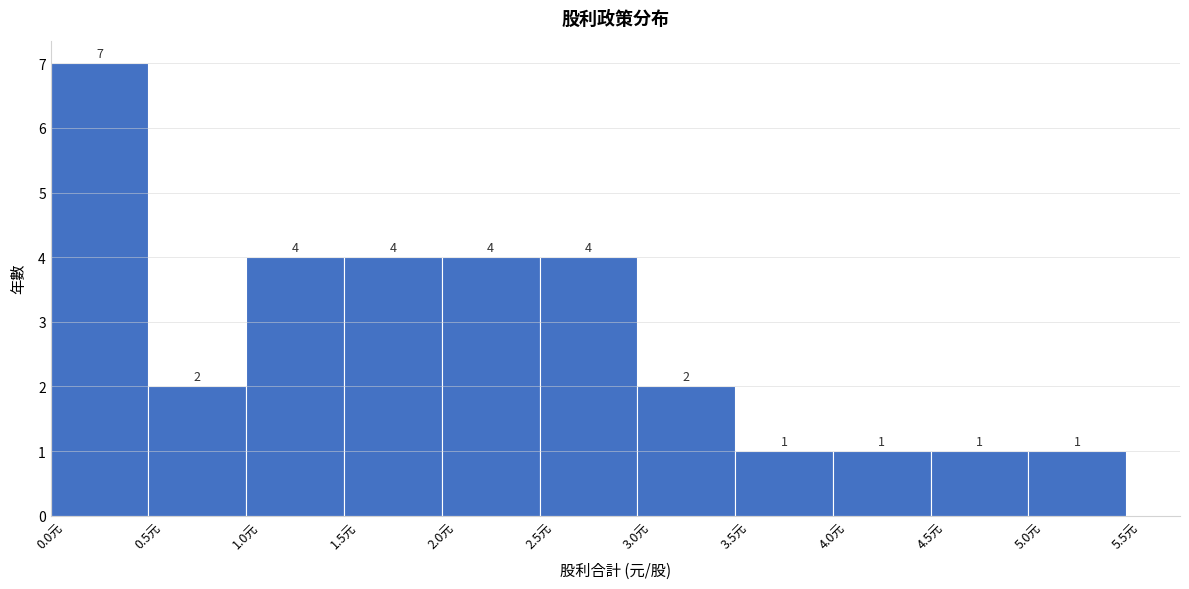

Reading left to right, list every bar in this chart as the range it spans on the x-axis followed by its height.

0.0 to 0.5: 7
0.5 to 1.0: 2
1.0 to 1.5: 4
1.5 to 2.0: 4
2.0 to 2.5: 4
2.5 to 3.0: 4
3.0 to 3.5: 2
3.5 to 4.0: 1
4.0 to 4.5: 1
4.5 to 5.0: 1
5.0 to 5.5: 1